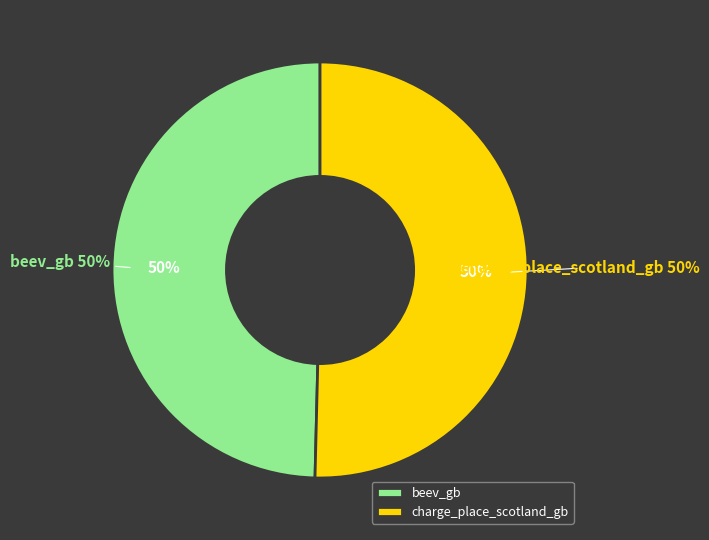

What percentage do charge_place_scotland_gb and beev_gb together represent?

100.0%